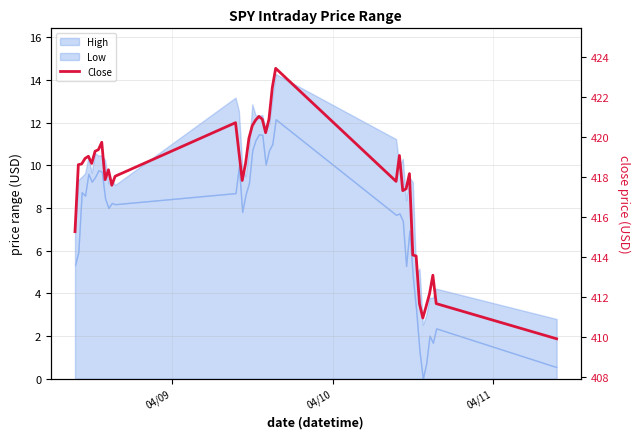

Is it true that the value at 15 is 664.0?

False